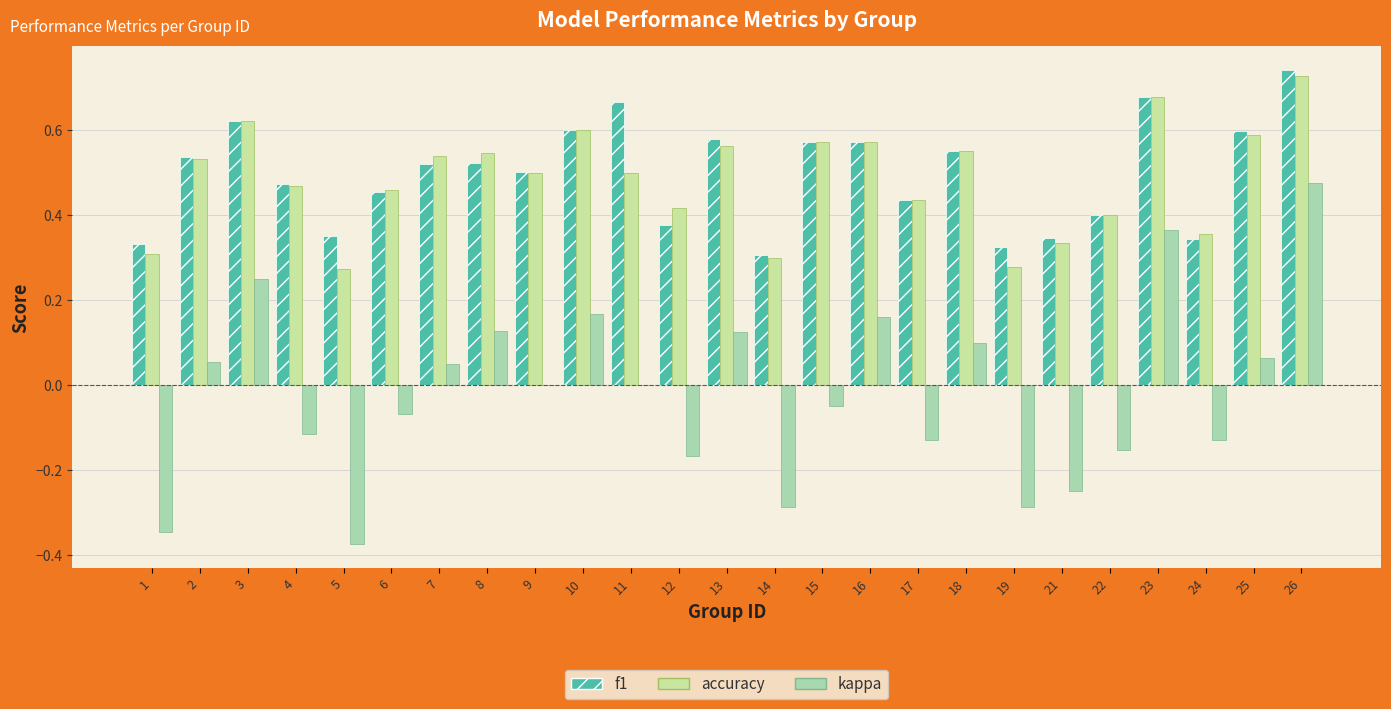

Where does the kappa series first go above 0?

2